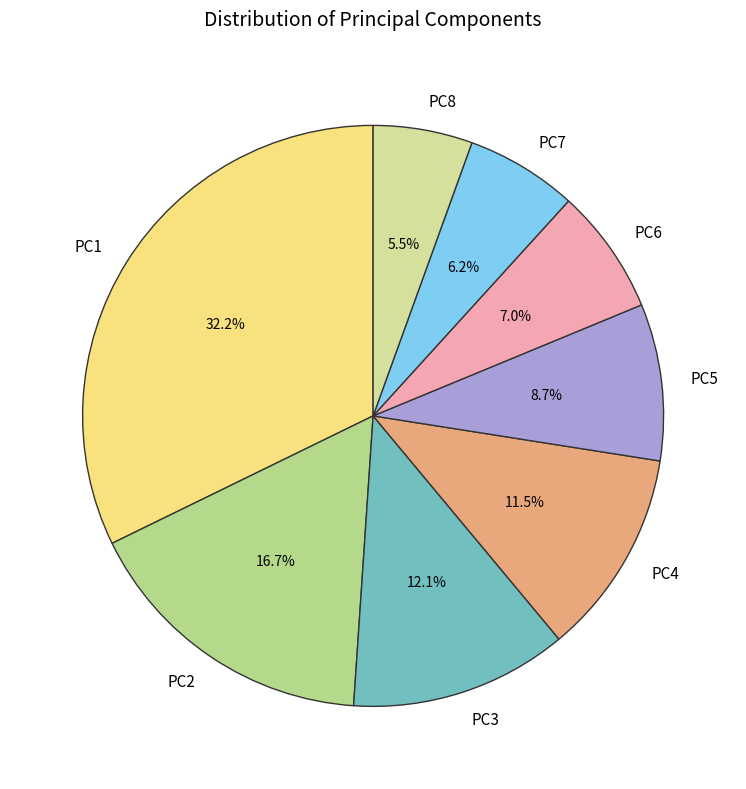

Does any single category account for the majority?

No